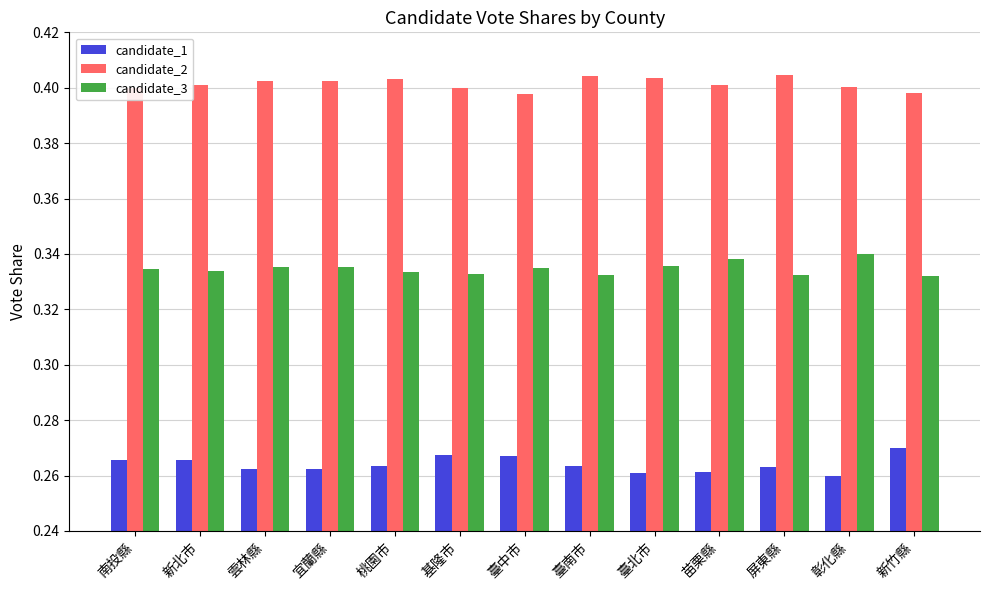

What position from the left is 桃園市?

5